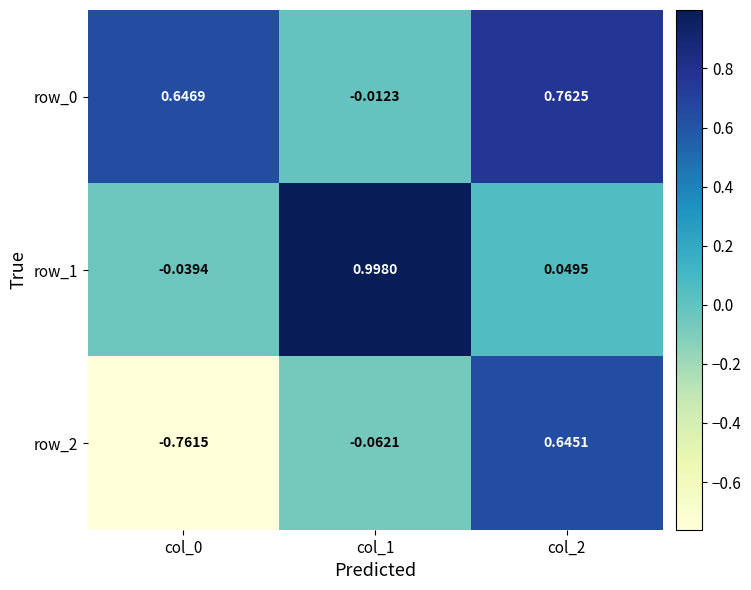

Count the number of categories in the chart.

3